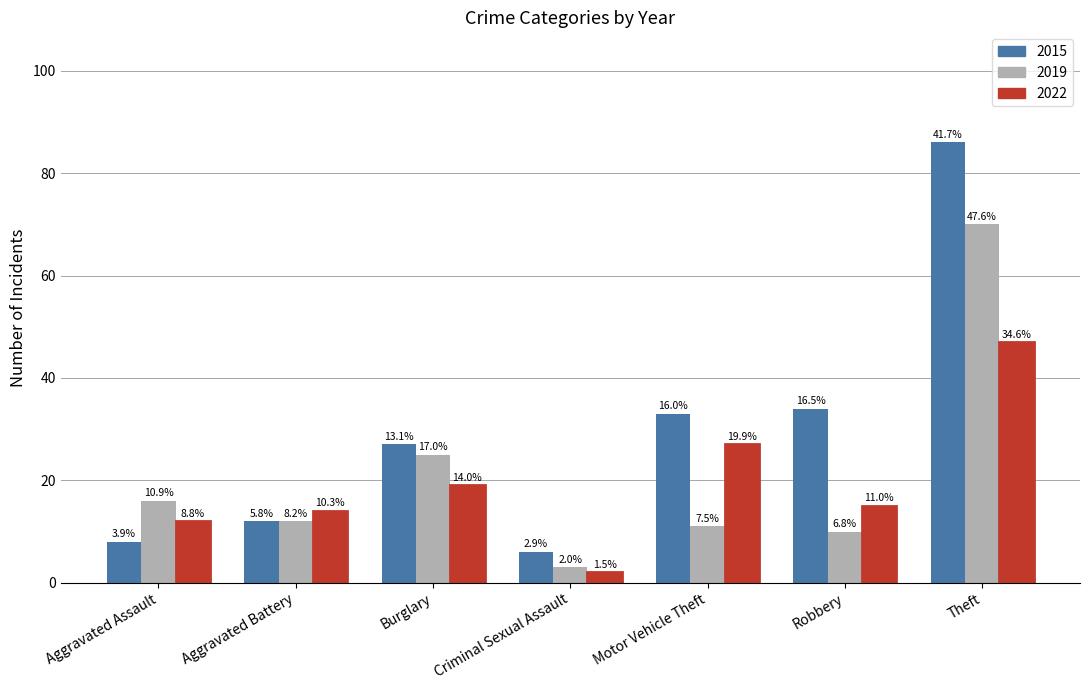

How many groups of bars are there?

7